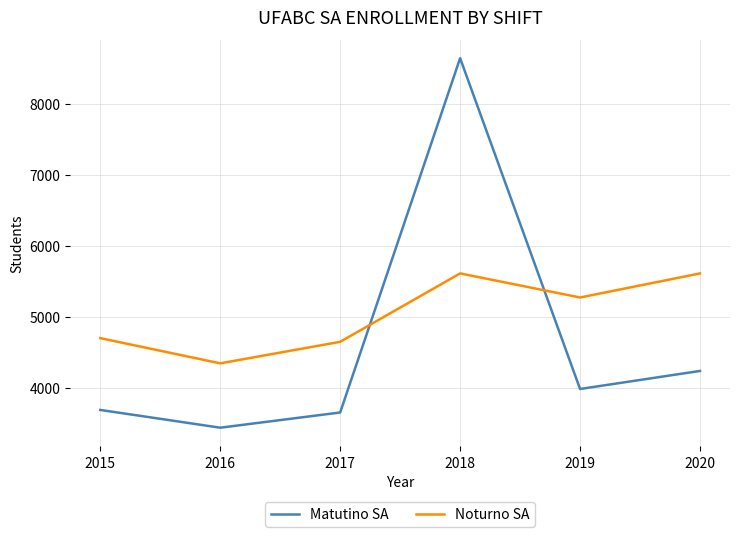

Does the chart have visible grid lines?

Yes